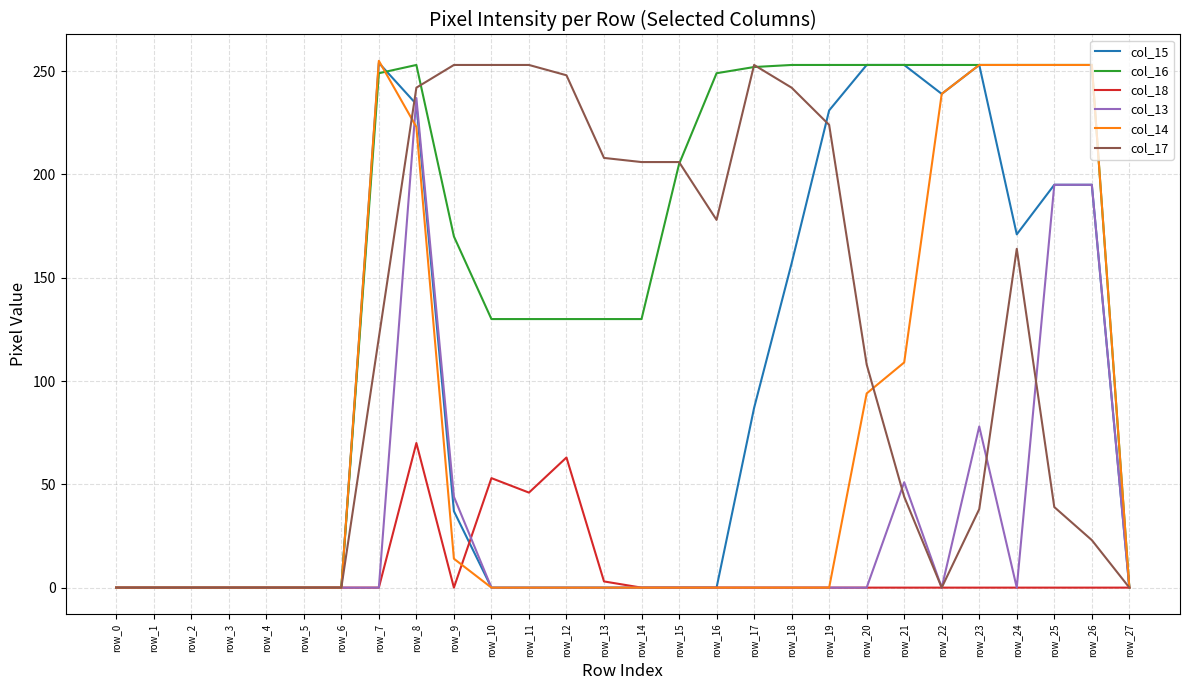

True or false: col_13 has a value of 0 at row_20.

True